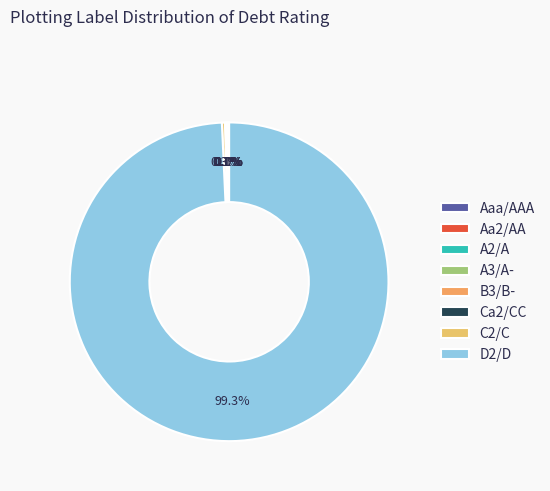

Rank the categories by value from lowest to highest.

Aaa/AAA, Aa2/AA, A2/A, A3/A-, B3/B-, Ca2/CC, C2/C, D2/D